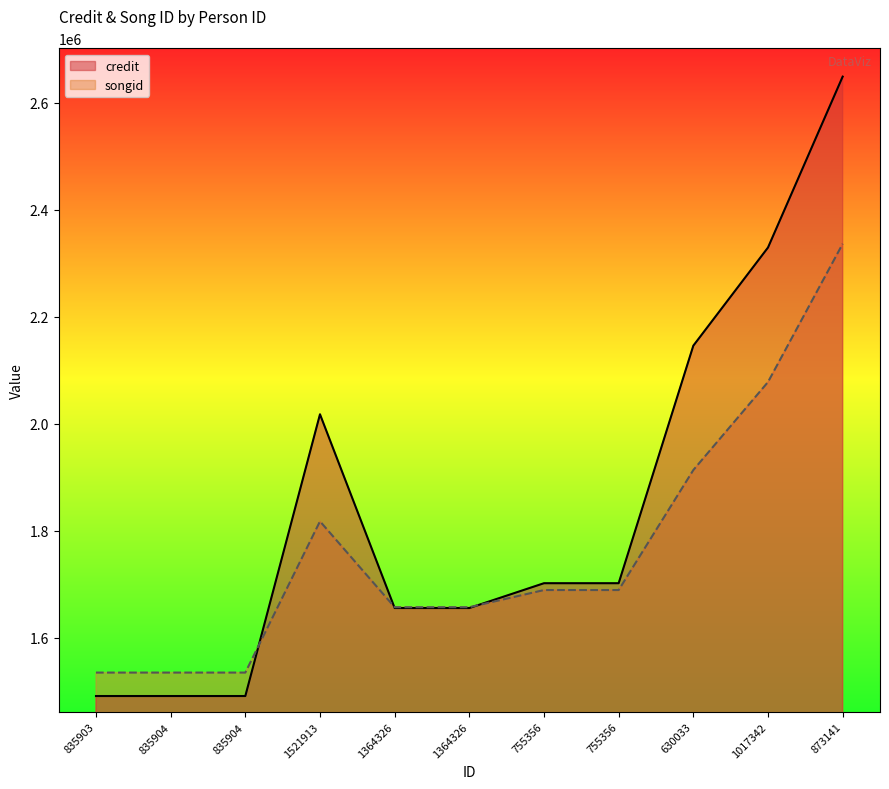

Does the chart display data point markers on the line(s)?

No